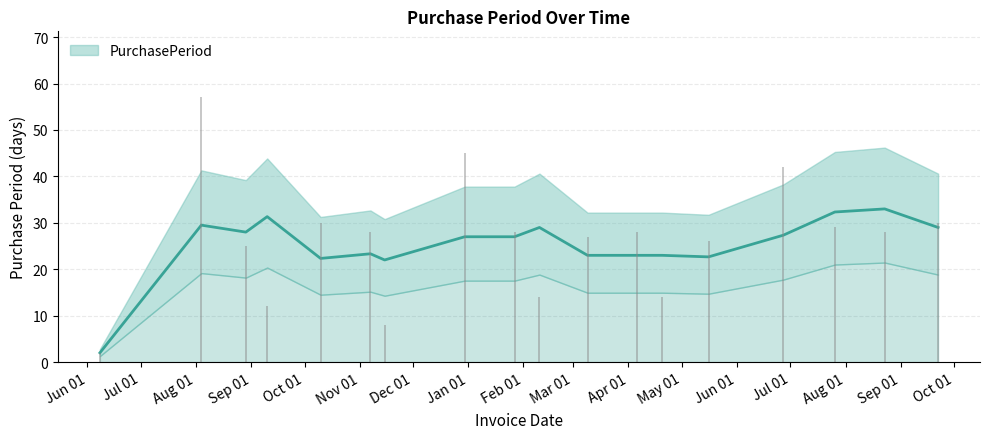

At which category does the data reach its first local peak?

2016-08-04